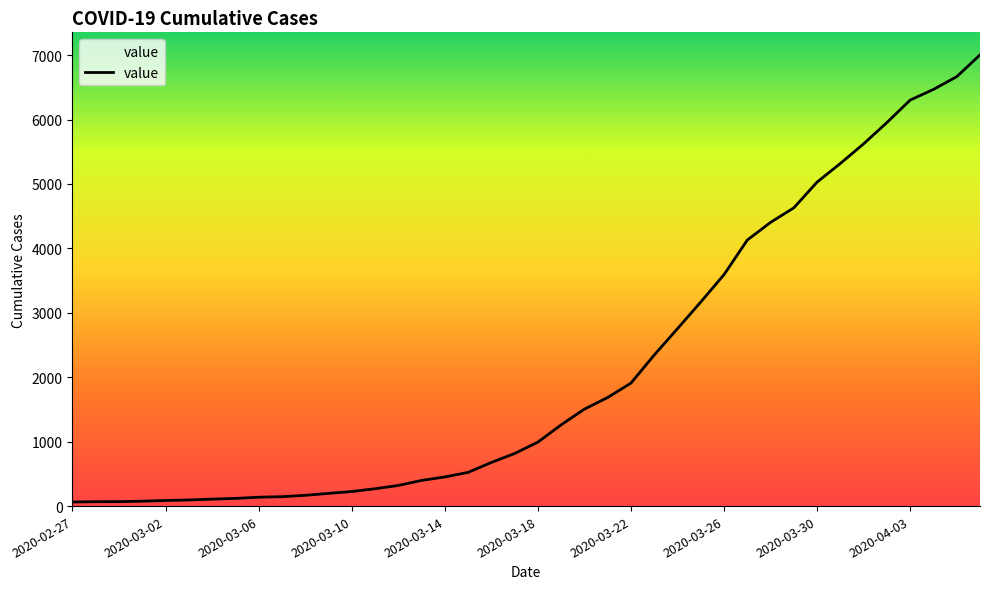

What is the difference between the maximum and minimum values?

6940